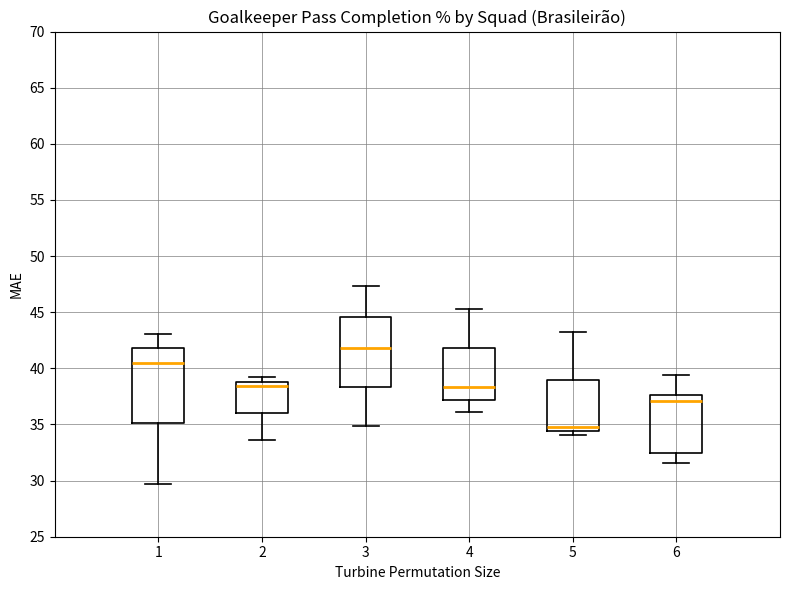

Reading left to right, read every box against the y-axis: the position of its median line, the range the box covers, and the ends of its whiskers. The values are not printed on the chart, so give them approximately, as read against the axis.

1: median 40.5, box 35.0 to 42.0, whiskers 29.5 to 43.0
2: median 38.5, box 36.0 to 39.0, whiskers 33.5 to 39.0 (just above the box's upper edge)
3: median 42.0, box 38.5 to 44.5, whiskers 35.0 to 47.5
4: median 38.5, box 37.0 to 42.0, whiskers 36.0 to 45.5
5: median 35.0, box 34.5 to 39.0, whiskers 34.0 to 43.0
6: median 37.0, box 32.5 to 37.5, whiskers 31.5 to 39.5